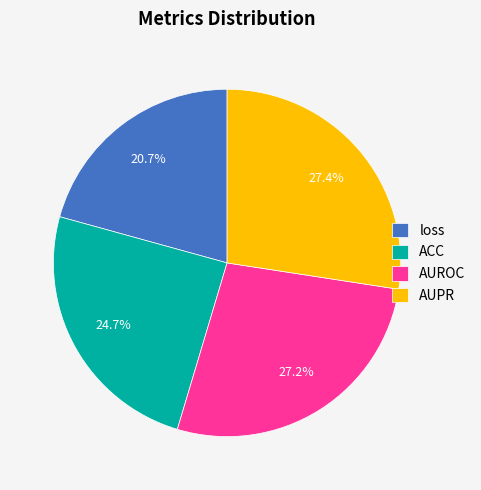

Is it true that AUROC is 42% of the pie?

False